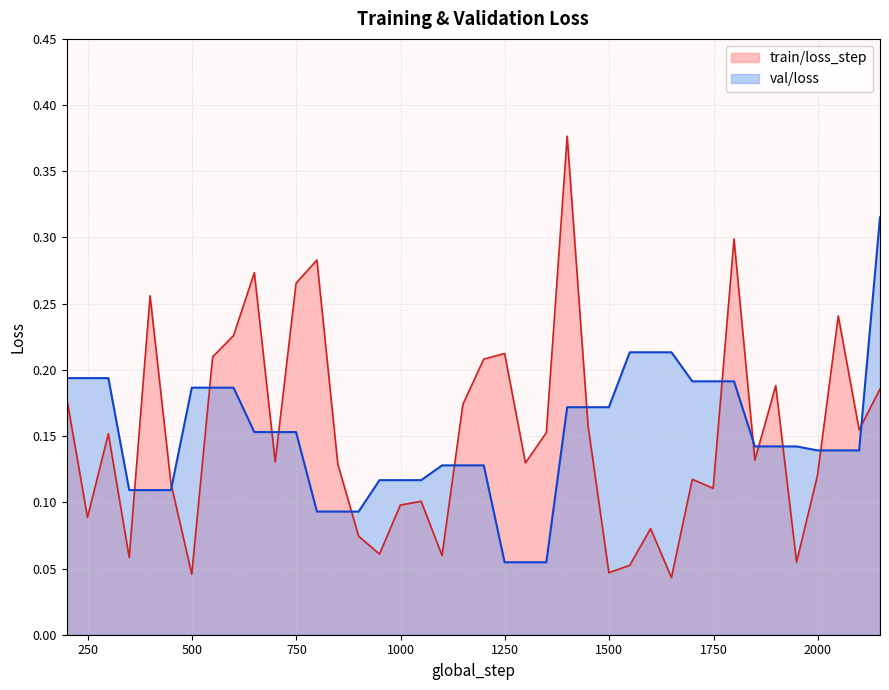

In train/loss_step, how many points are higher than both neighbors (excluding endpoints)?

12